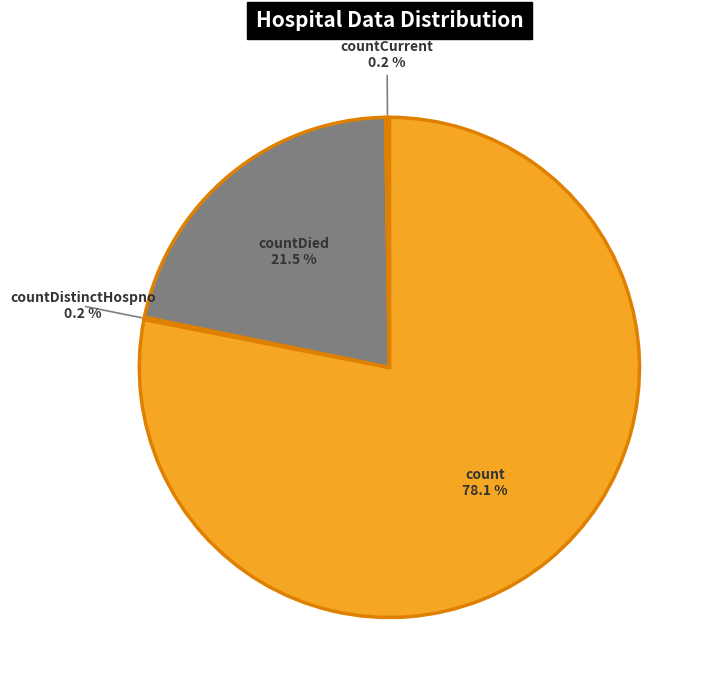

To the nearest percent, what is the difference between the count and countDied slice percentages?

57%